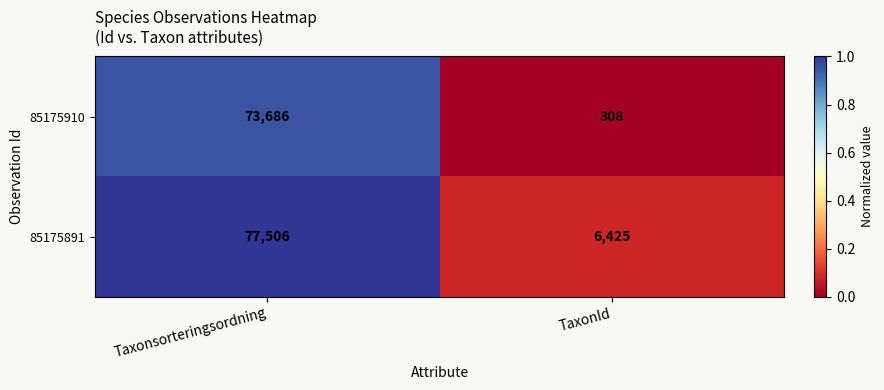

The value of 85175891 at TaxonId is 6425. True or false?

True